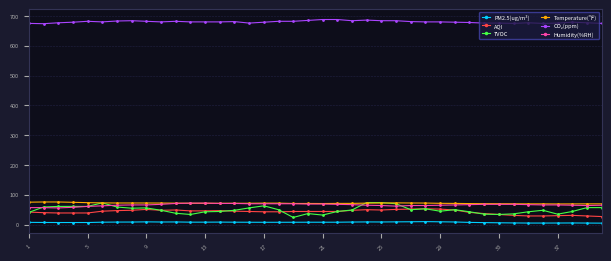

What is the lowest value of the Temperature(℉) series?

69.3